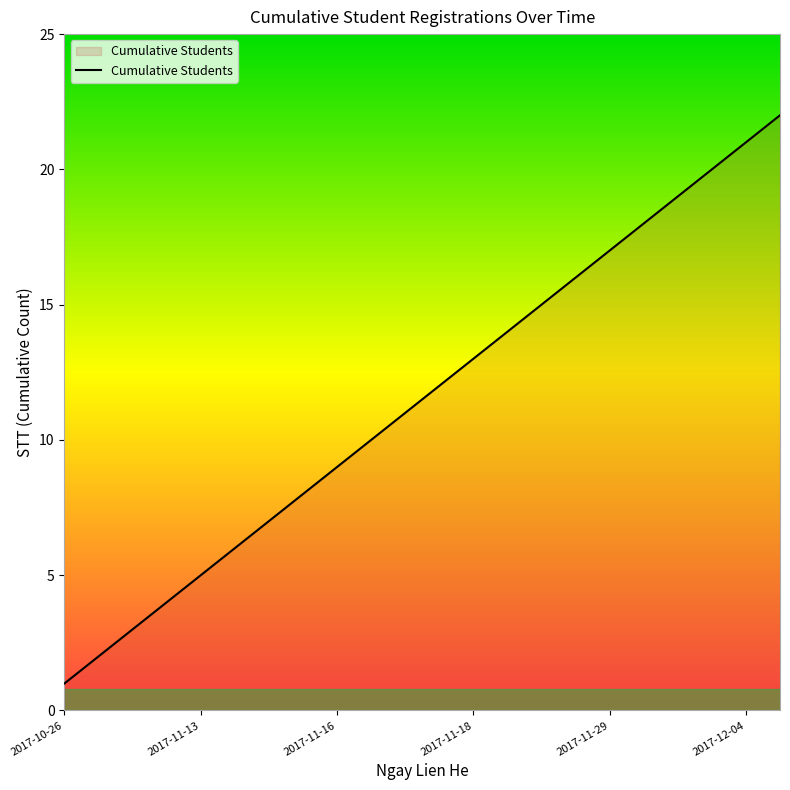

What is the difference between the maximum and minimum values?

21